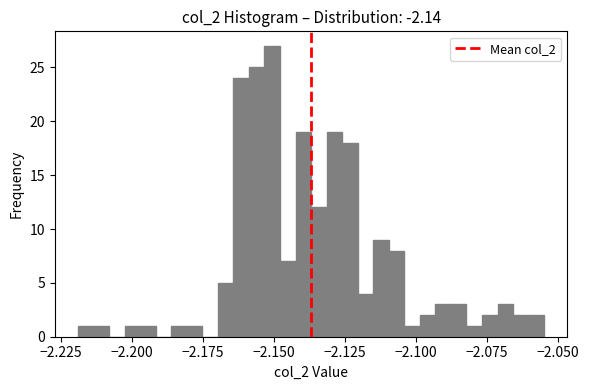

Around what value on the x-axis is the tallest bar? Give the approximate position of its centre, as read against the axis.

-2.150